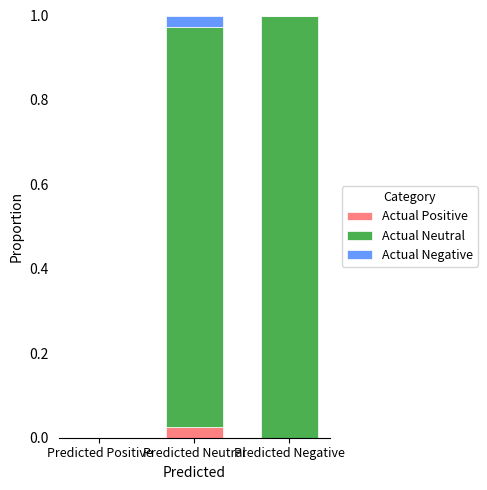

What is the total value across all series at Predicted Neutral?

1.0